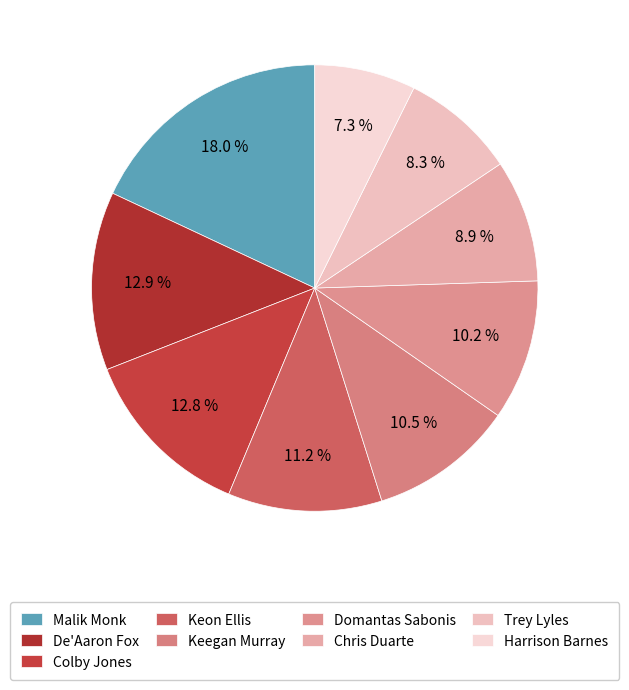

How many slices are in this pie chart?

9